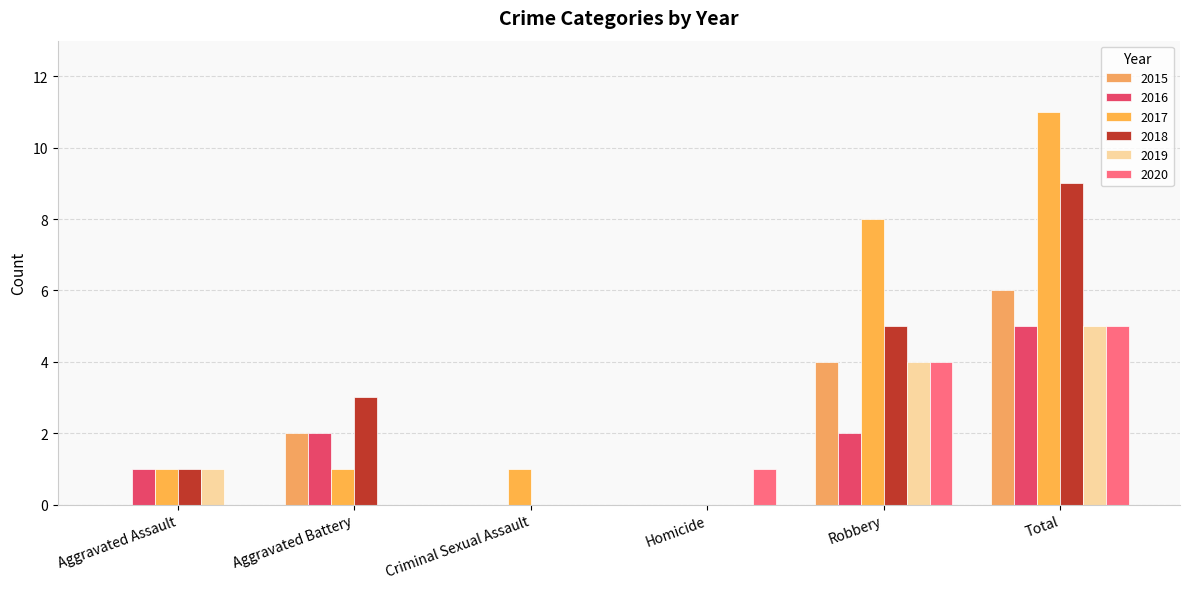

Between Aggravated Assault and Robbery, which series saw the biggest shift?

2017